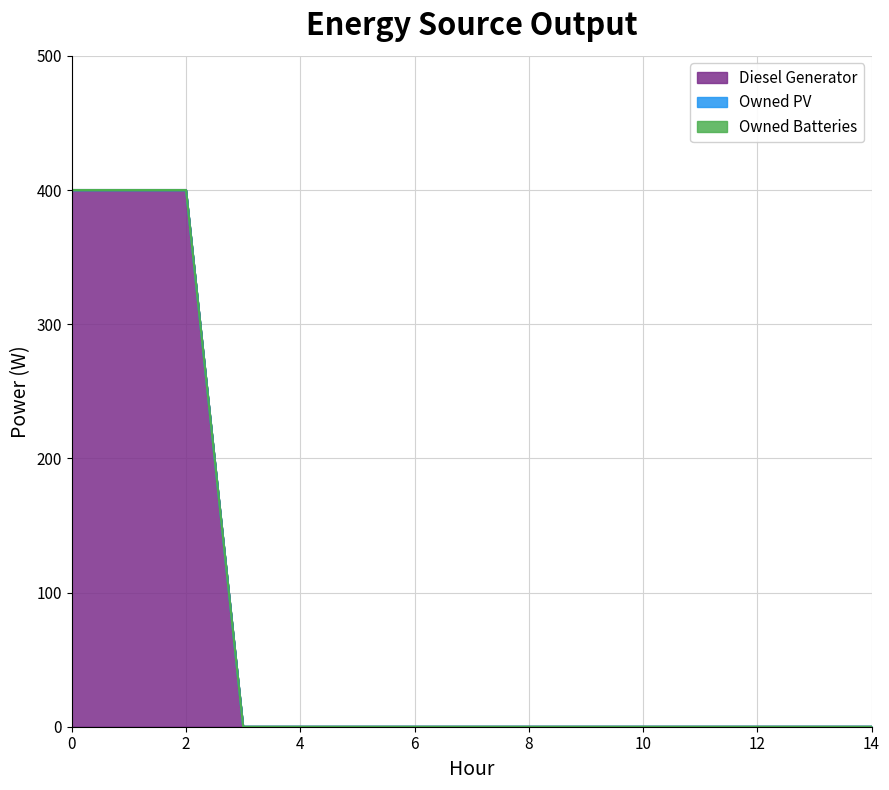

Does the chart display data point markers on the line(s)?

No